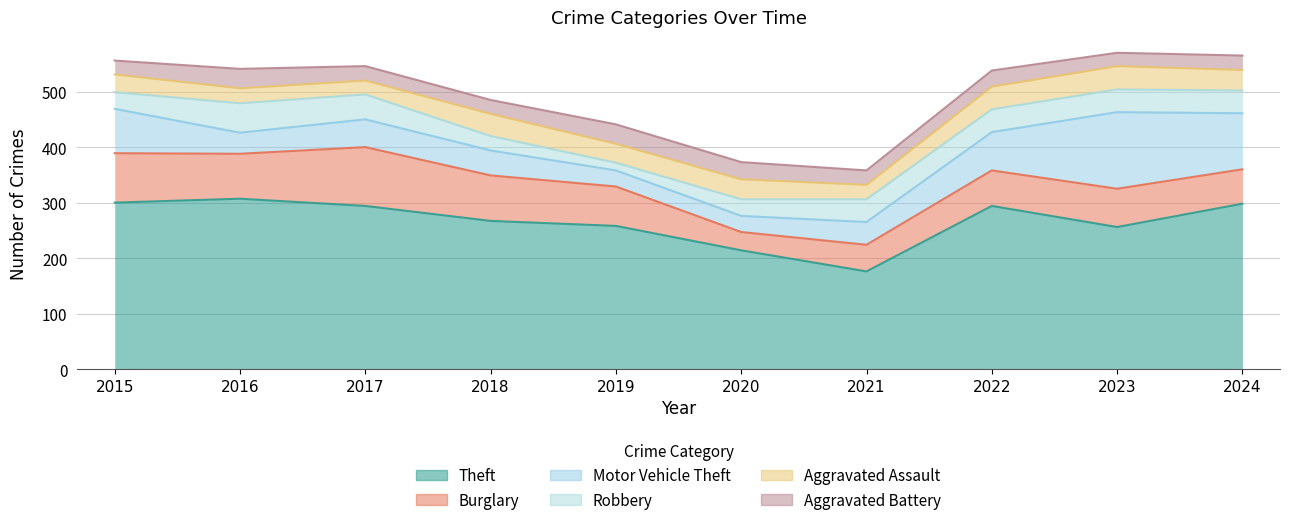

At 2022, list the series in order from largest to smallest.

Theft, Motor Vehicle Theft, Burglary, Robbery, Aggravated Assault, Aggravated Battery